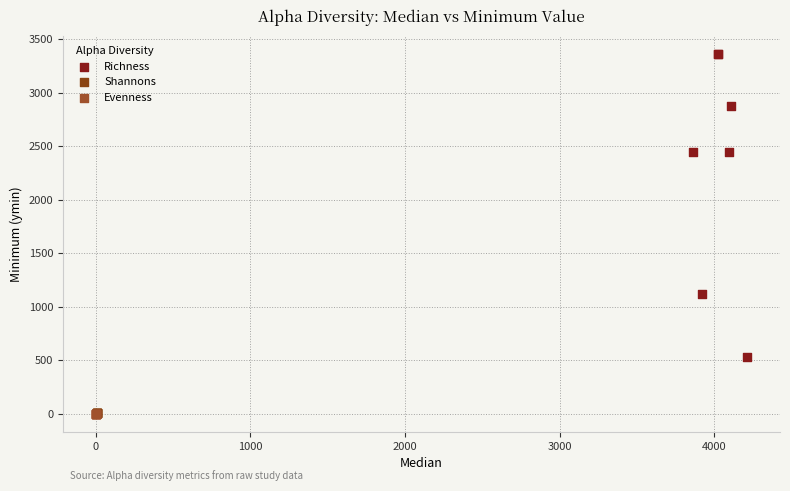

What are all the series names shown in the legend?

Richness, Shannons, Evenness